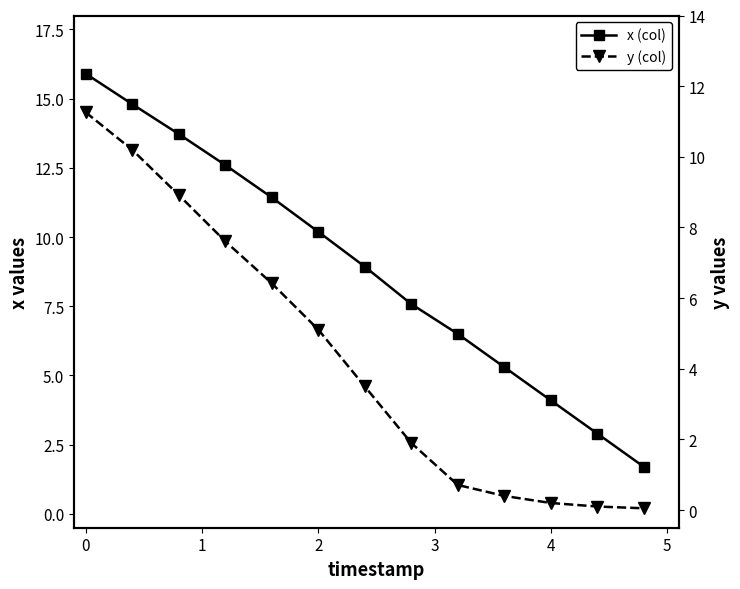

True or false: y (col) has more than 2 interior local peaks.

False